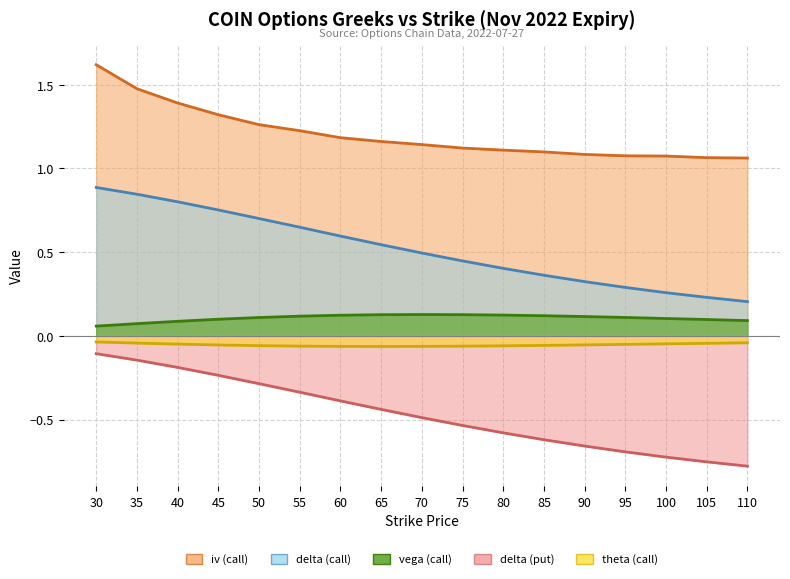

What is the total value across all series at 85?

0.9